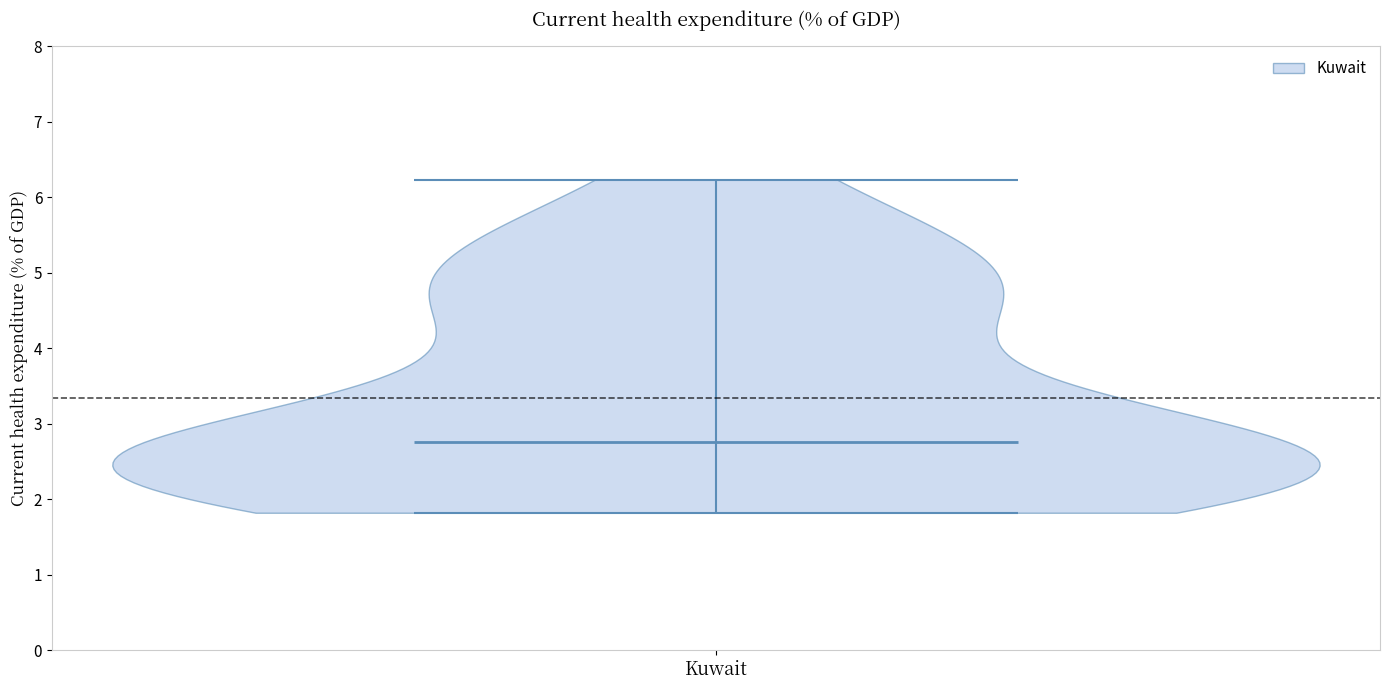

Read this violin plot against the y-axis: where its median line is, and the lowest and highest points the violin reaches. The values are not printed on the chart, so give them approximately, as read against the axis.

median line 2.8, lowest point 1.8, highest point 6.2